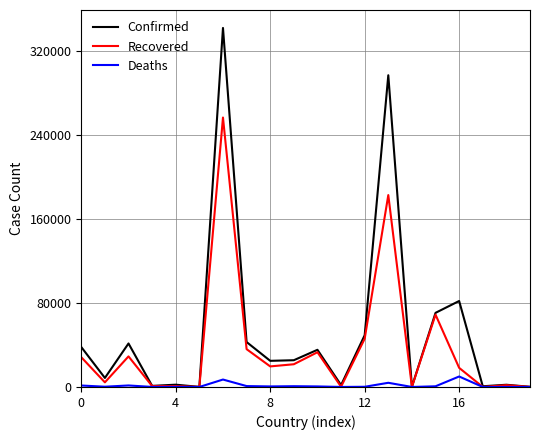

What is the difference between the second highest and second lowest values in the Confirmed series?

296928